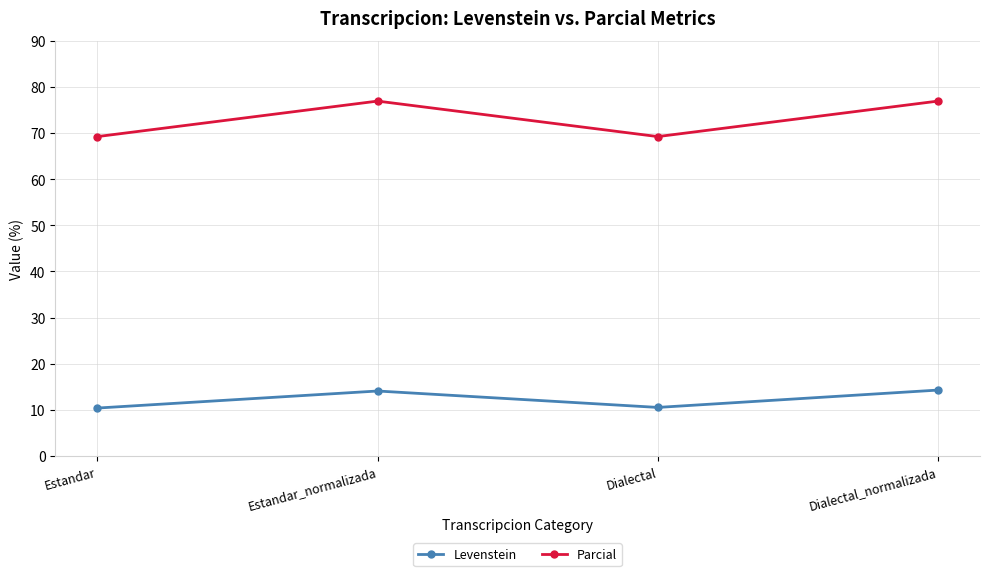

What is the lowest value of the Parcial series?

69.2